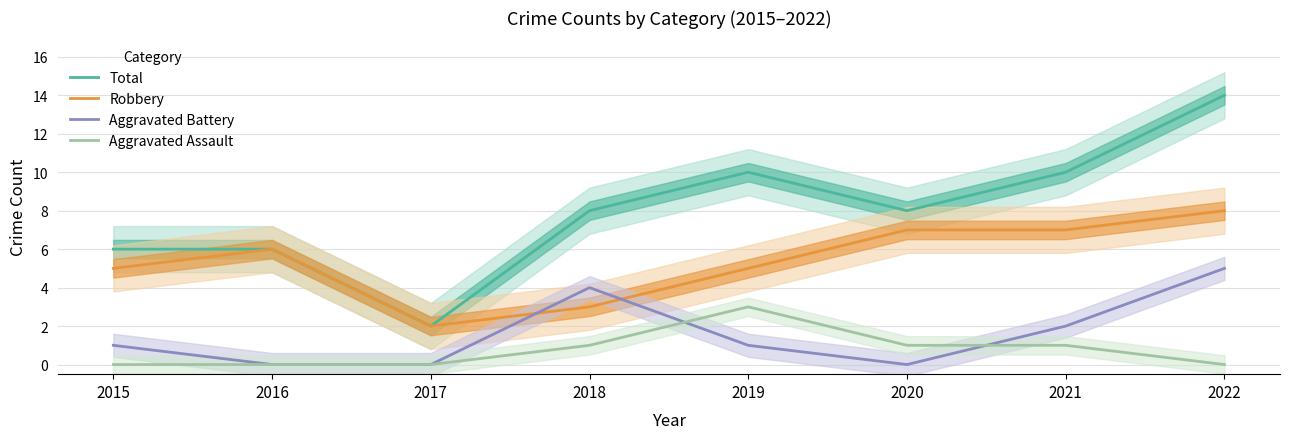

The Total series shows 10 at 2016. True or false?

False